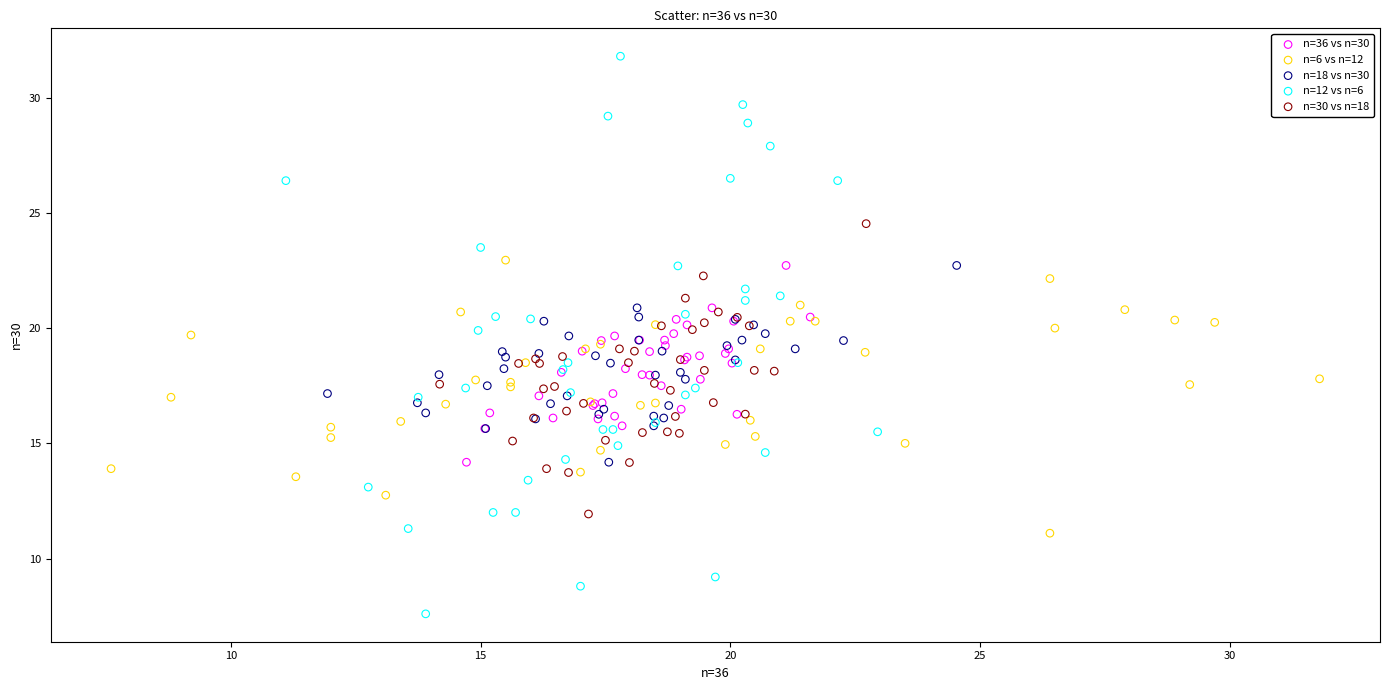

Which series reaches the minimum Y coordinate?

n=12 vs n=6